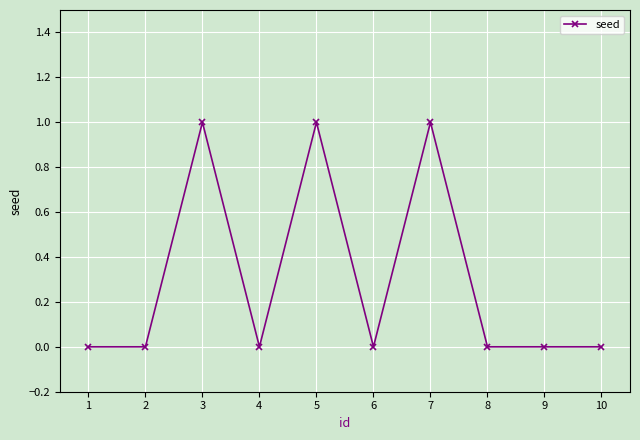

What is the difference between the second highest and minimum values?

1